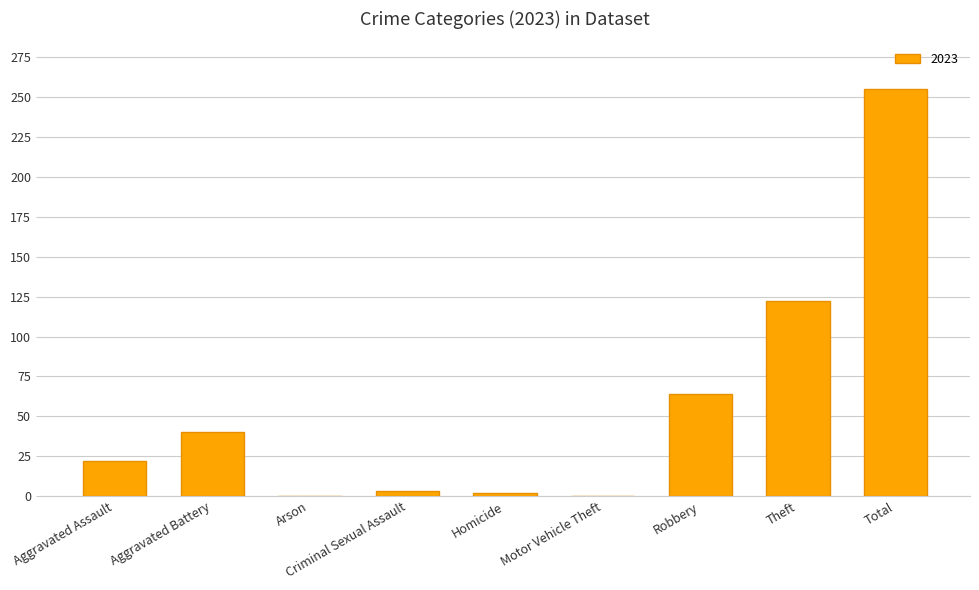

Is it true that the value at Motor Vehicle Theft is 0?

True